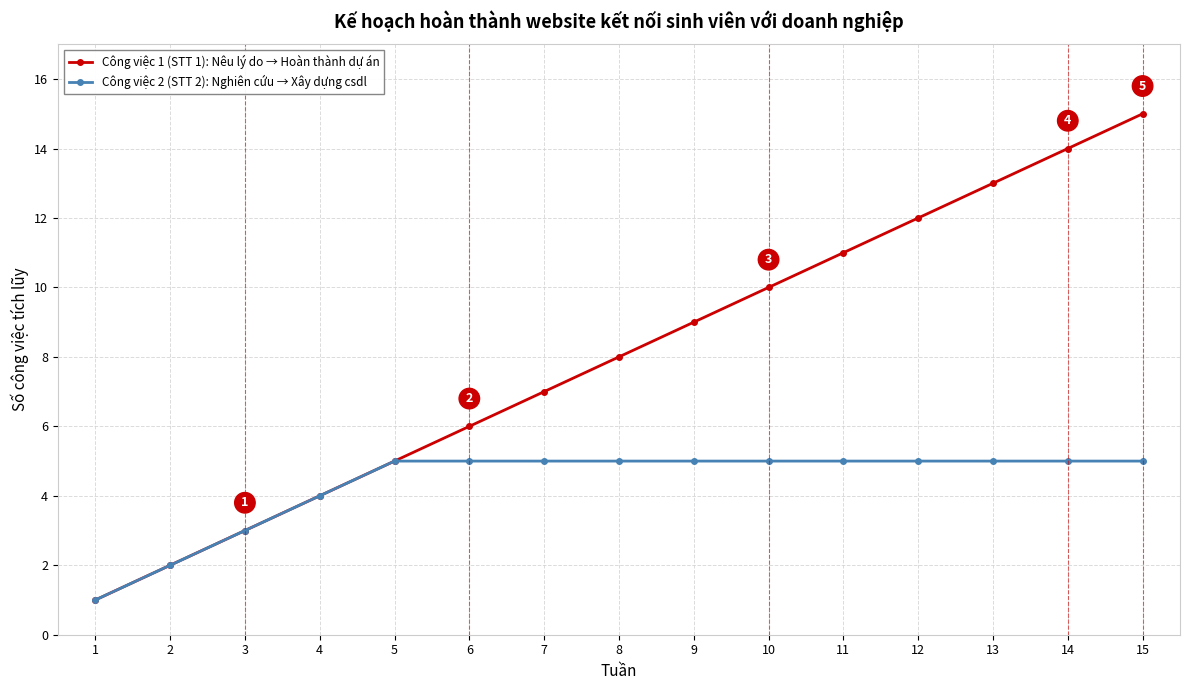

What is the total value across all series at 5?

10